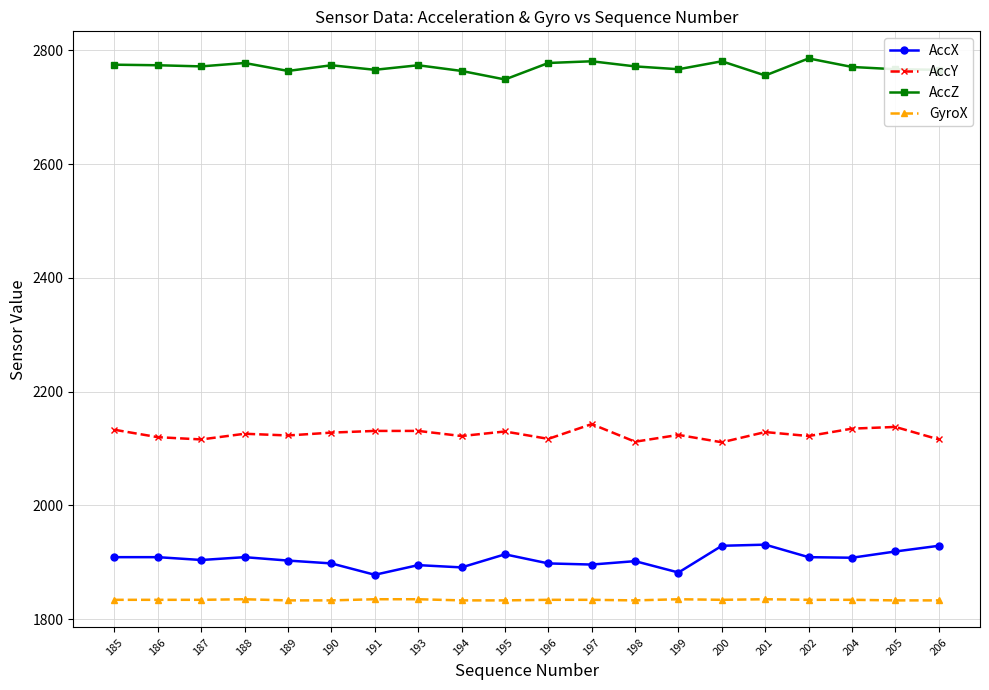

True or false: AccY has more than 1 interior local peaks.

True